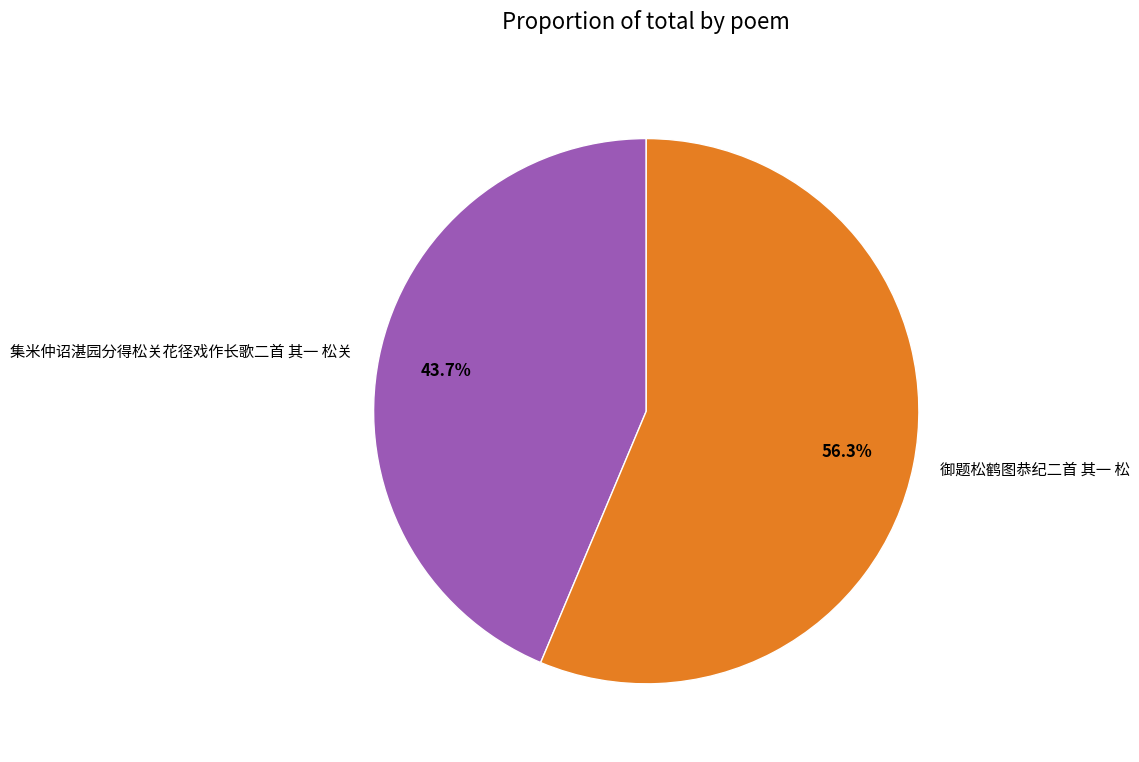

Is 御题松鹤图恭纪二首 其一 松 the majority of the pie?

Yes